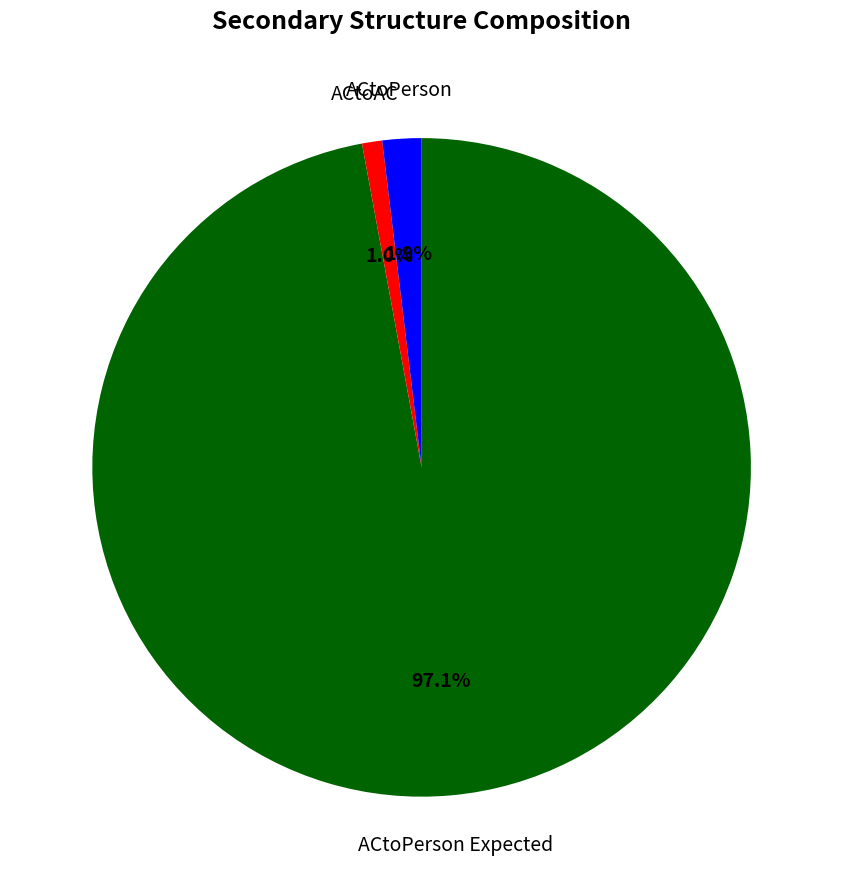

How many slices are in this pie chart?

3